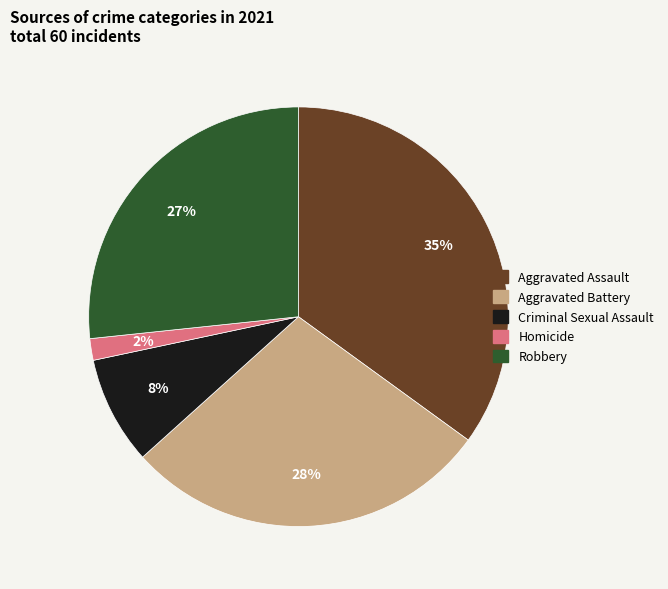

Is the sum of Aggravated Battery and Robbery greater than half?

Yes